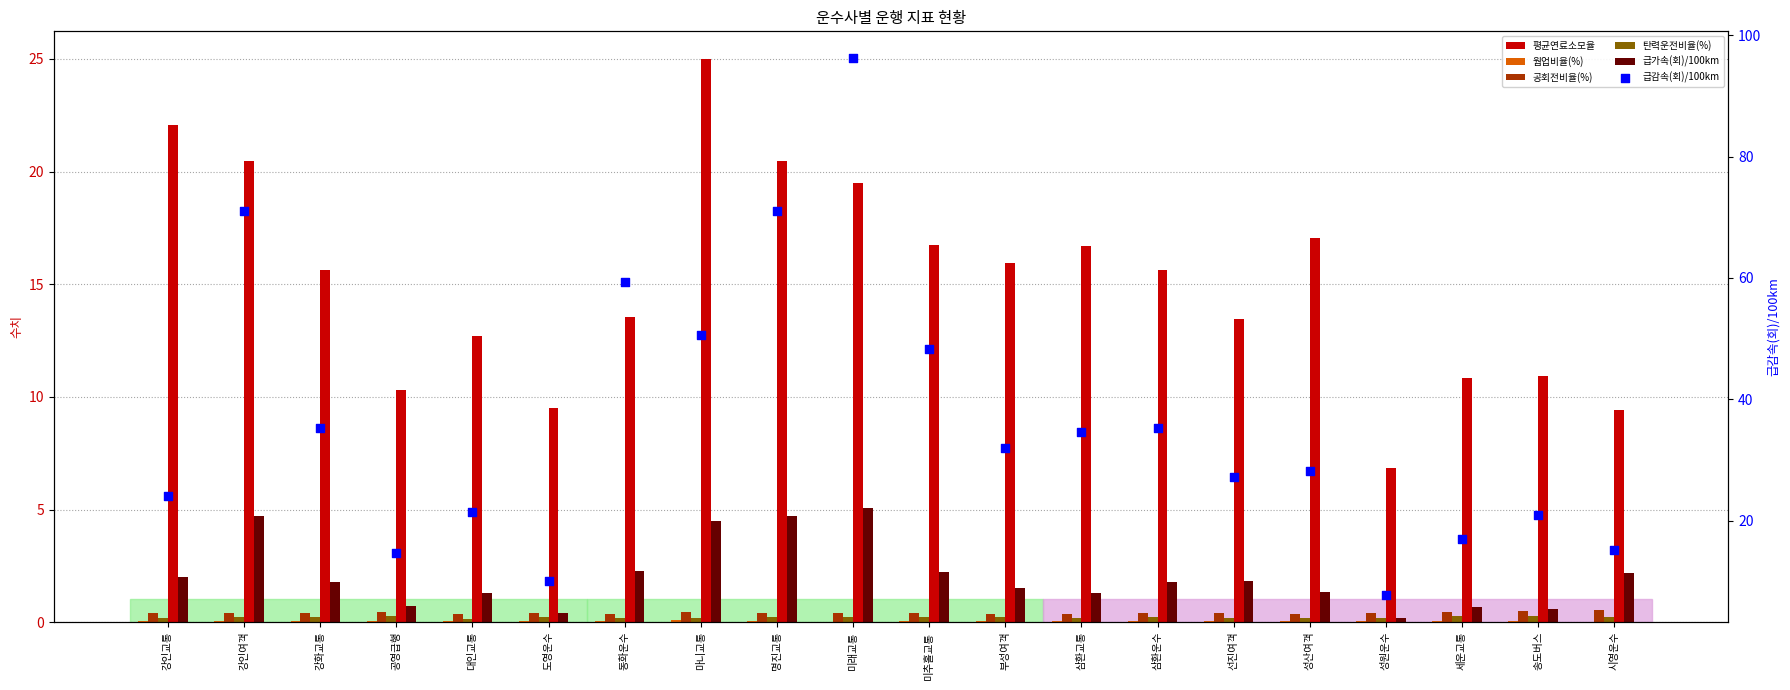

Which series contains the lowest Y value?

웜업비율(%)